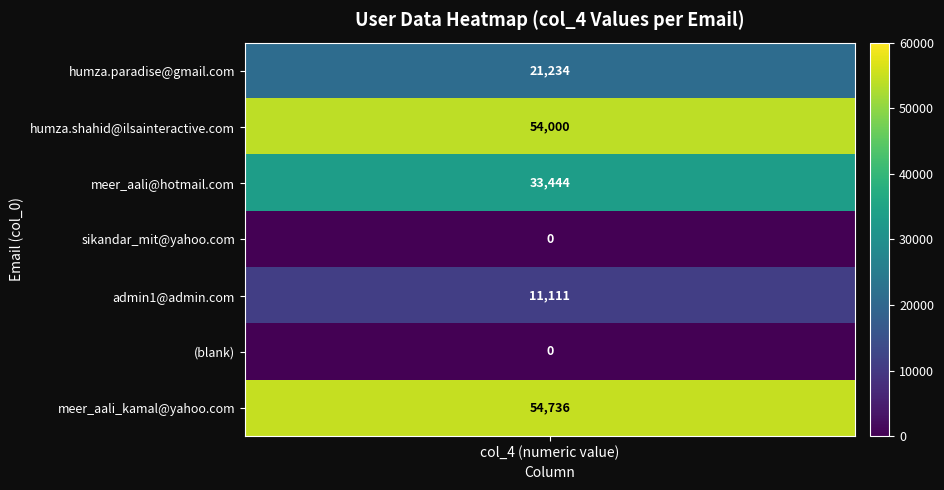

What is the sum of all admin1@admin.com values?

11111